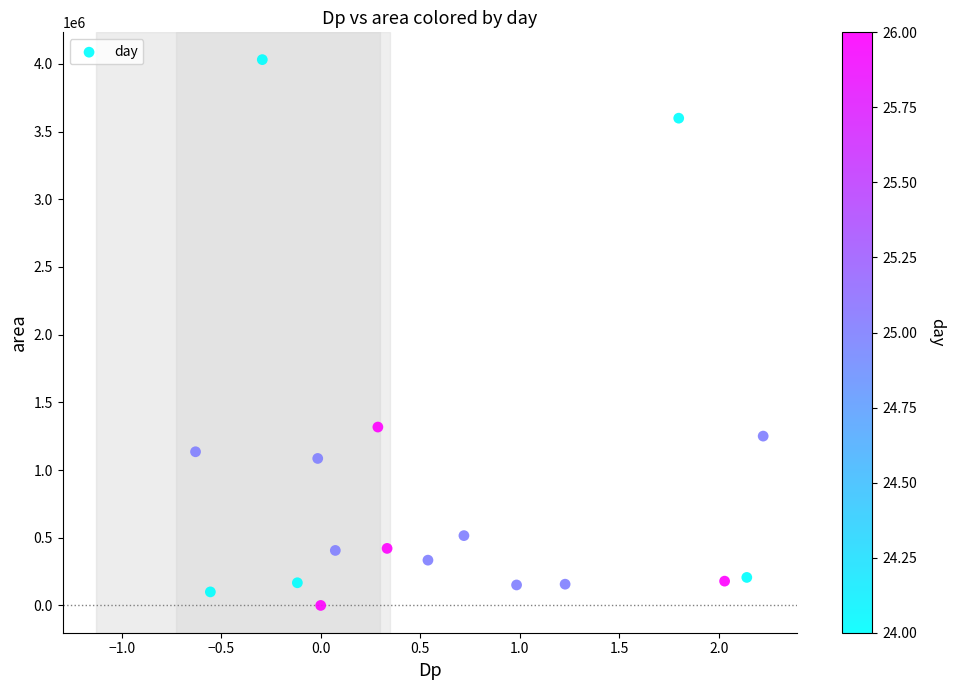

What Y value in the scatter plot is closest to 2015625?

1317500